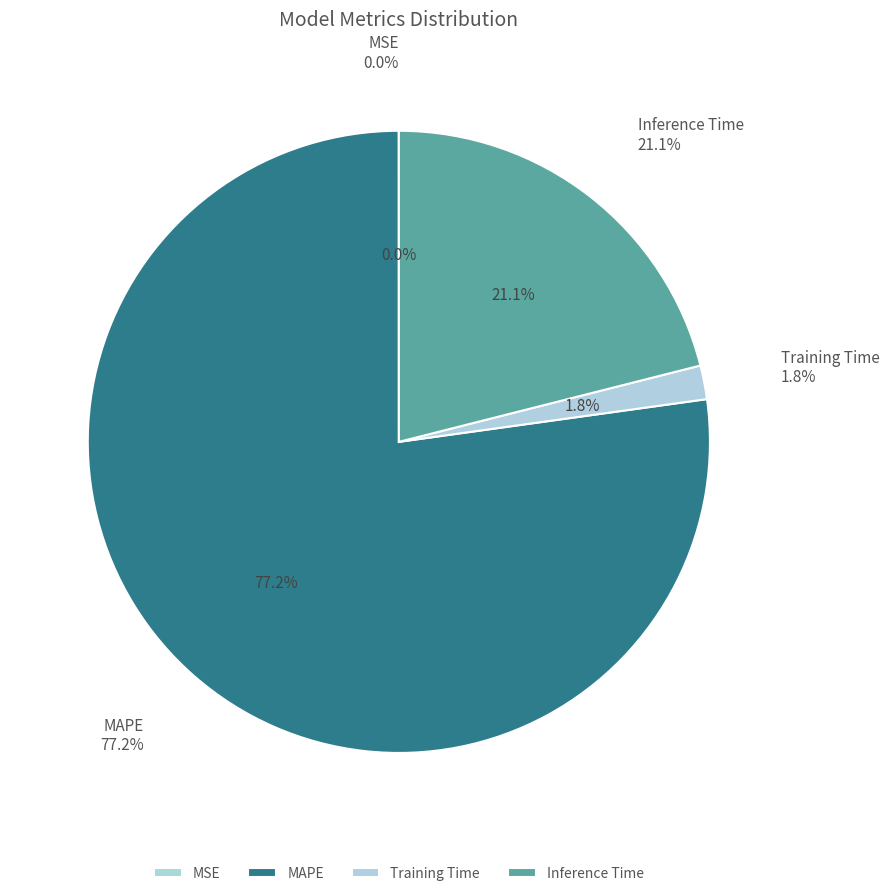

Is there any slice that represents more than half of the pie?

Yes